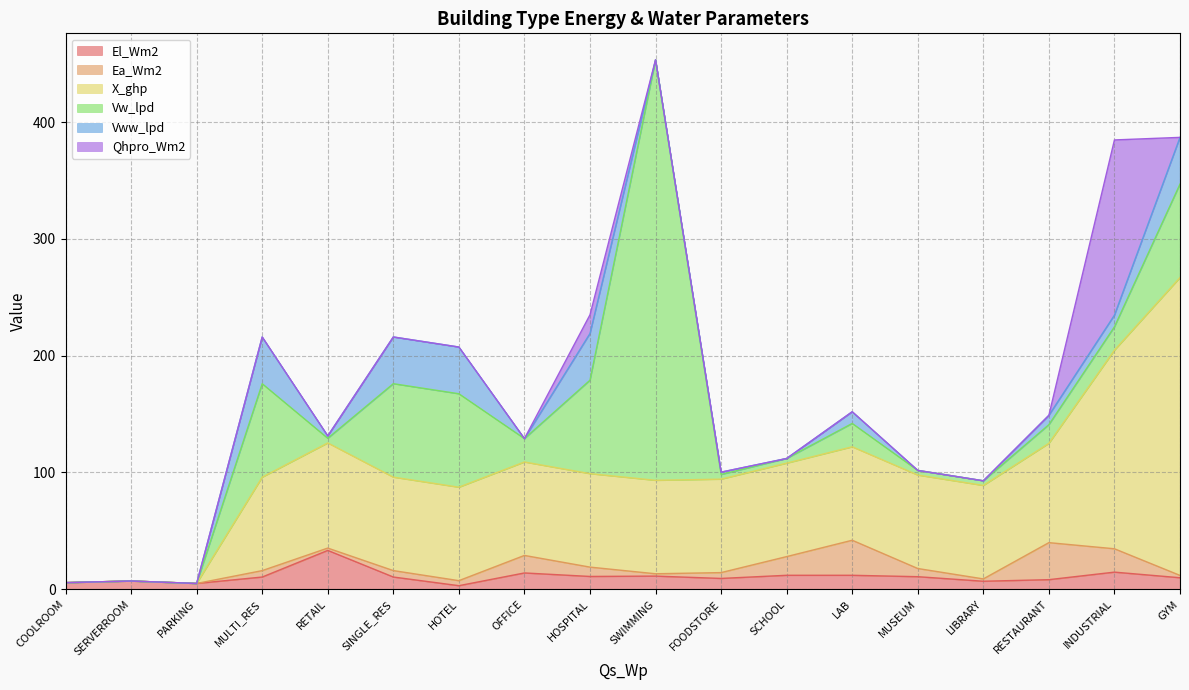

What is the sum of all El_Wm2 values?

195.4